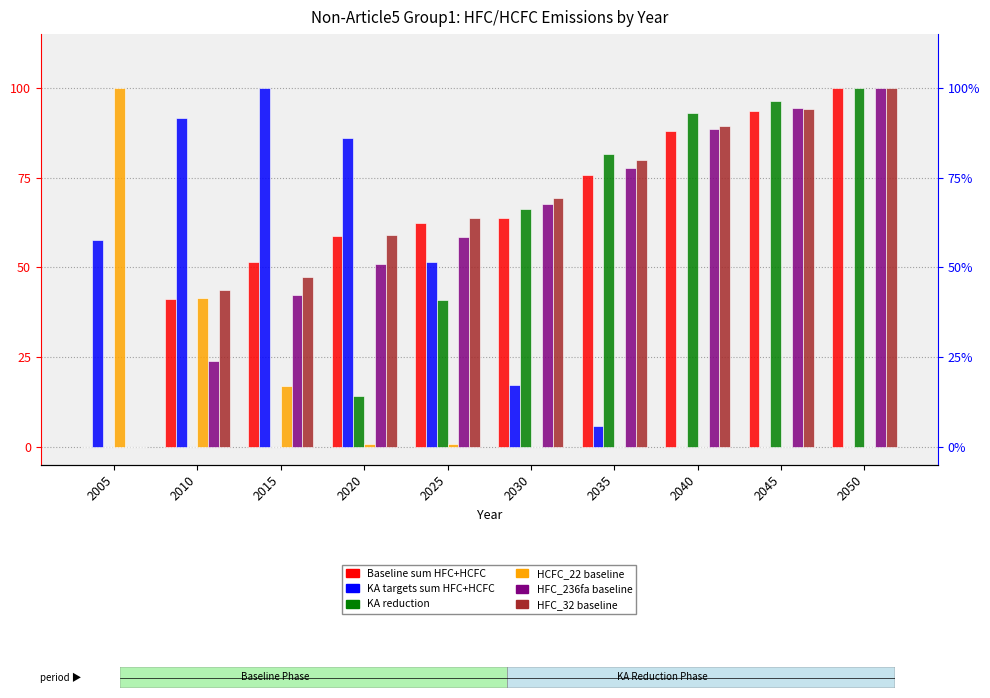

Which has a higher value, 2015 or 2020?

2020